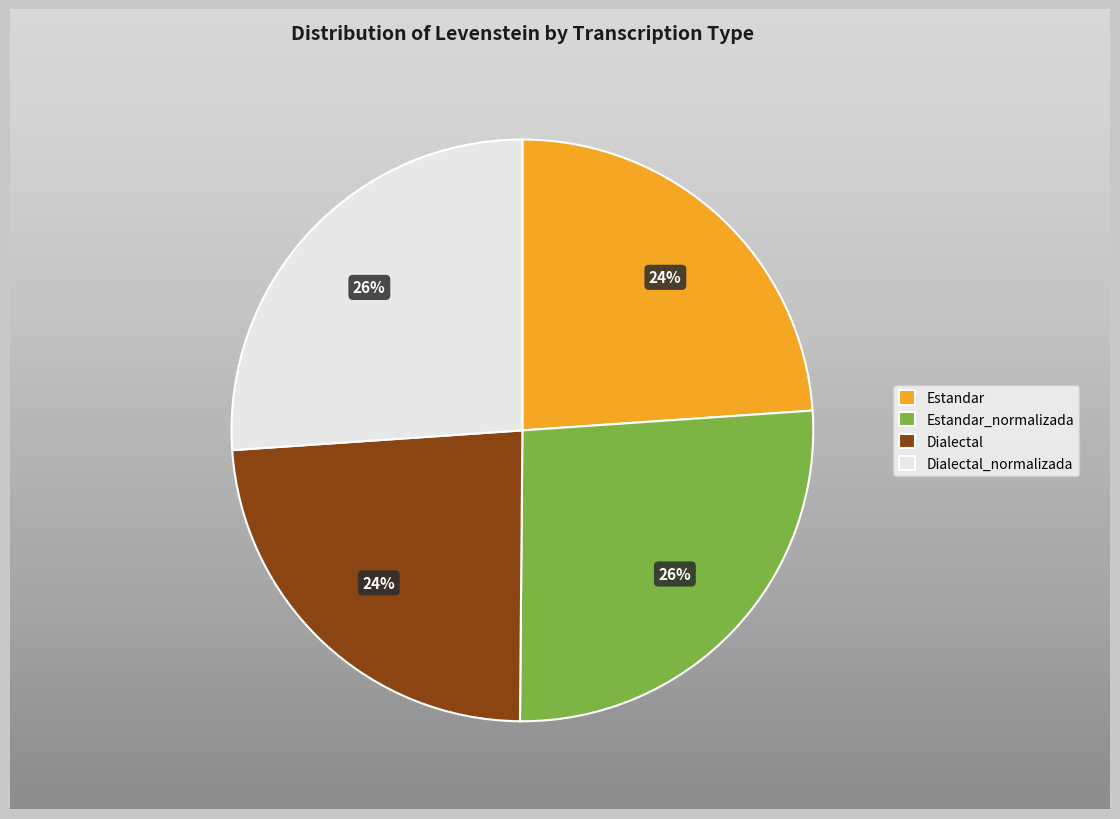

What is the largest slice in the pie chart?

Estandar_normalizada